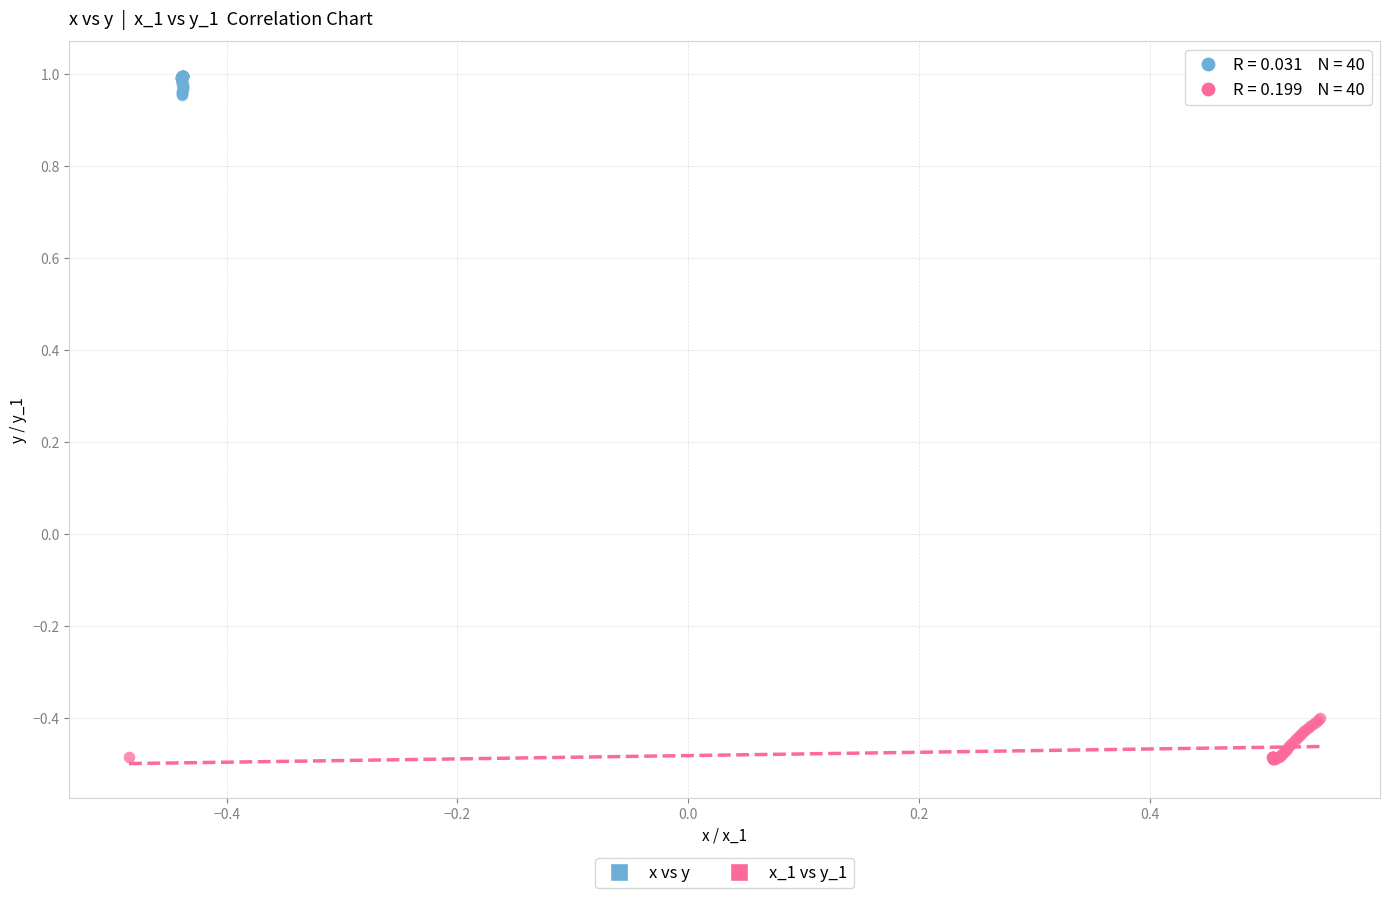

Which series contains the lowest Y value?

x_1 vs y_1